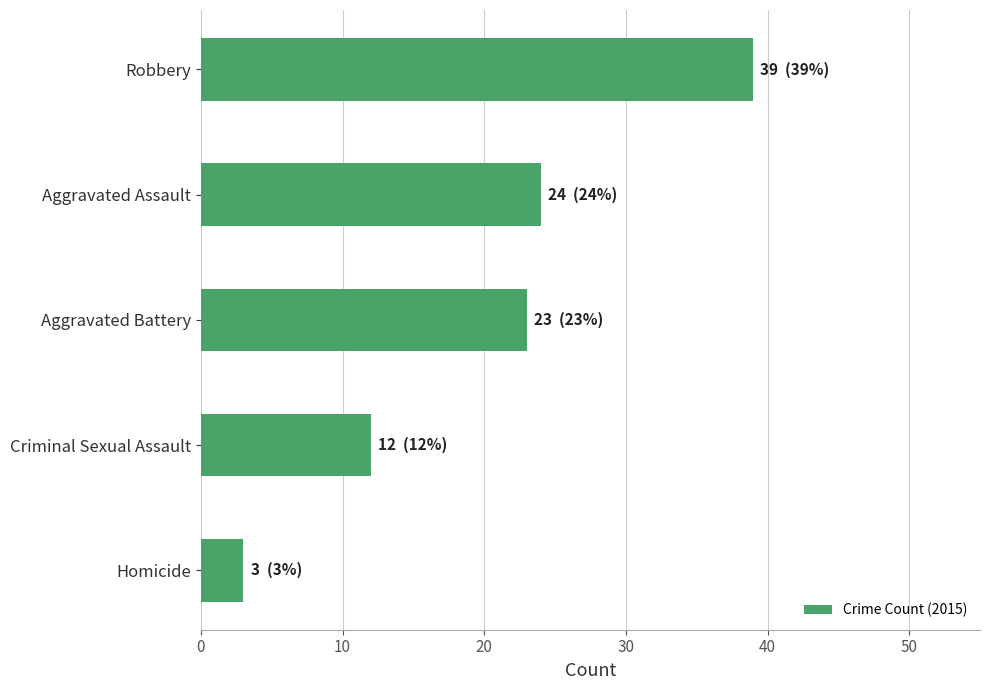

Which label corresponds to the smallest value in the chart?

Homicide